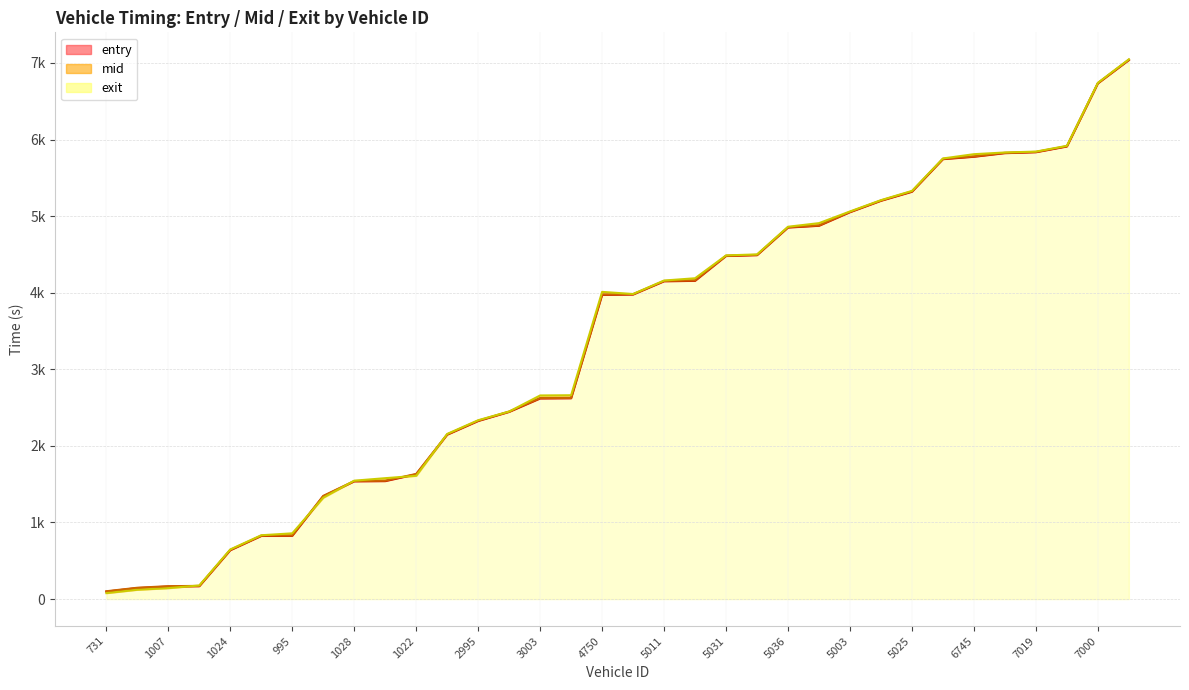

At which category is the sum across all series the highest?

6764